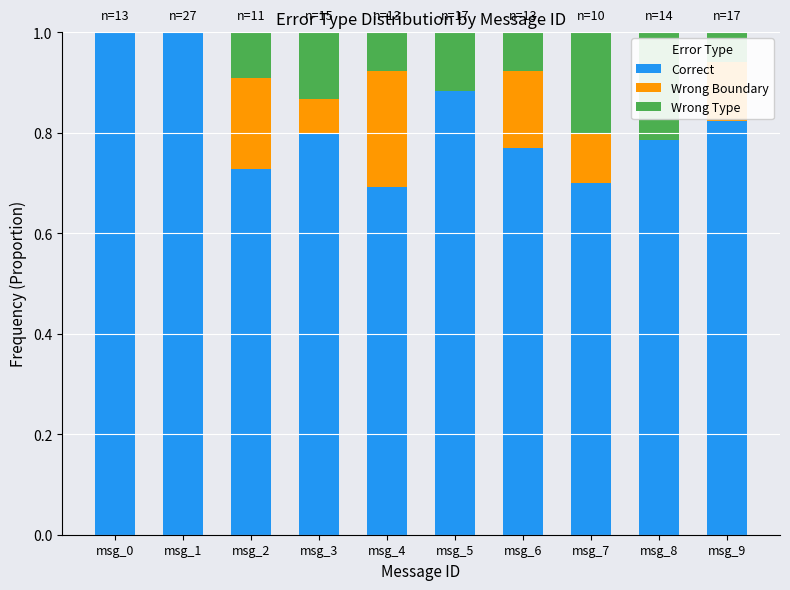

True or false: Correct has a value of 0.8 at msg_8.

True